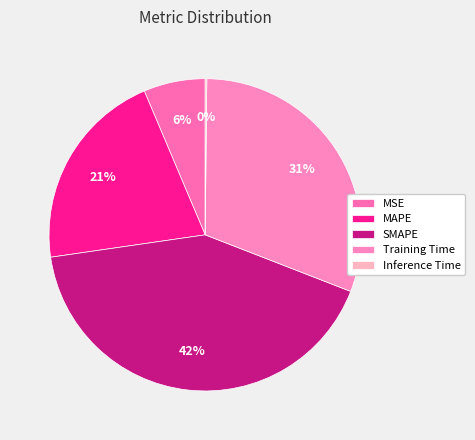

Is it true that SMAPE is 42% of the pie?

True